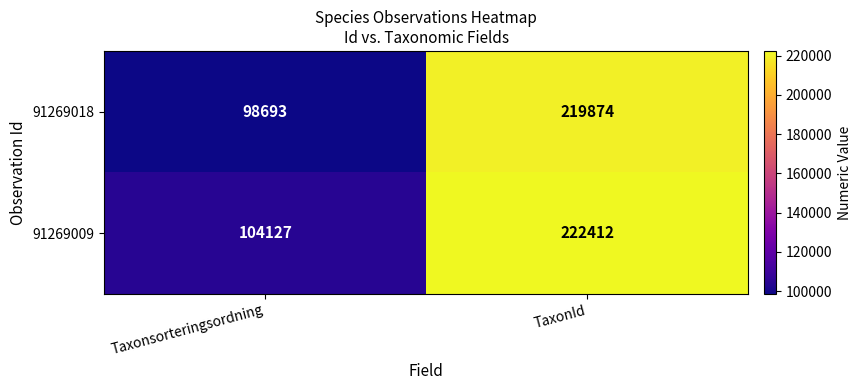

Which series has the largest range (max minus min)?

91269018